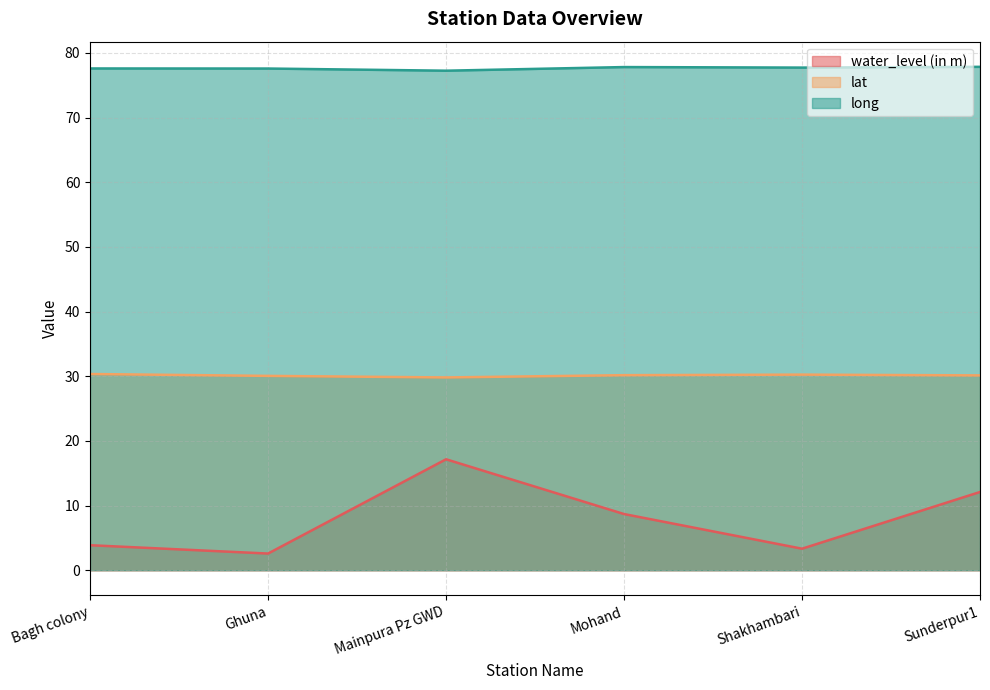

Reading right to left, transcribe all the data shown in this chart.

water_level (in m): 12.1	3.3	8.7	17.2	2.6	3.9
lat: 30.1	30.3	30.2	29.8	30.1	30.3
long: 77.9	77.7	77.8	77.3	77.6	77.6